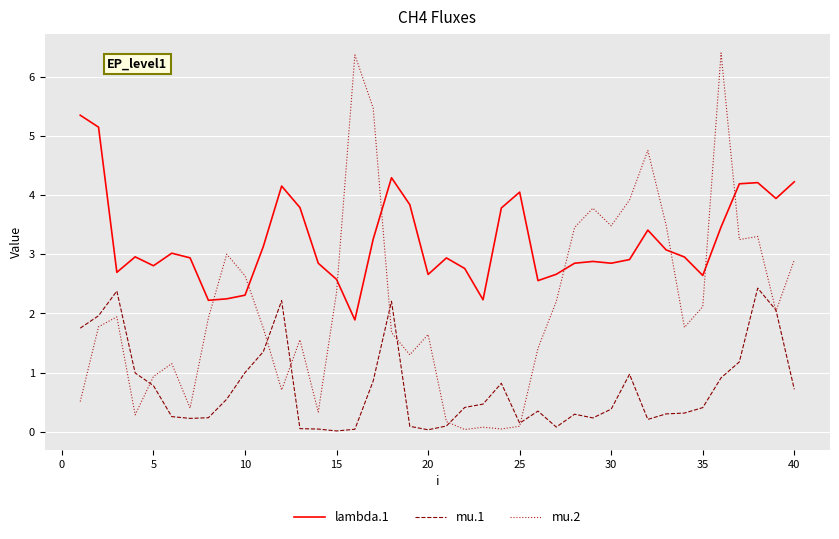

What is the greatest value displayed?

6.4